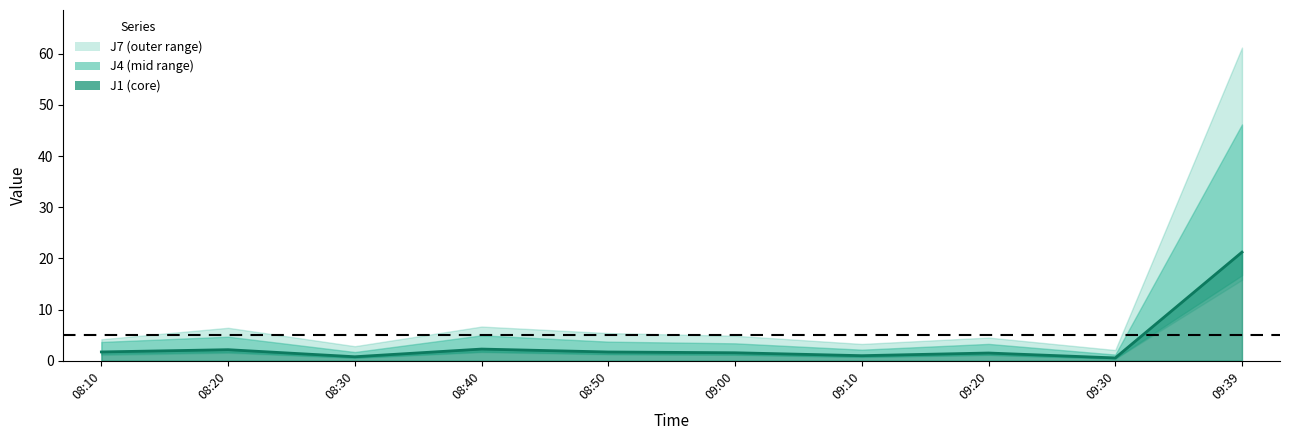

Between 09:30 and 08:30, which is larger?

08:30